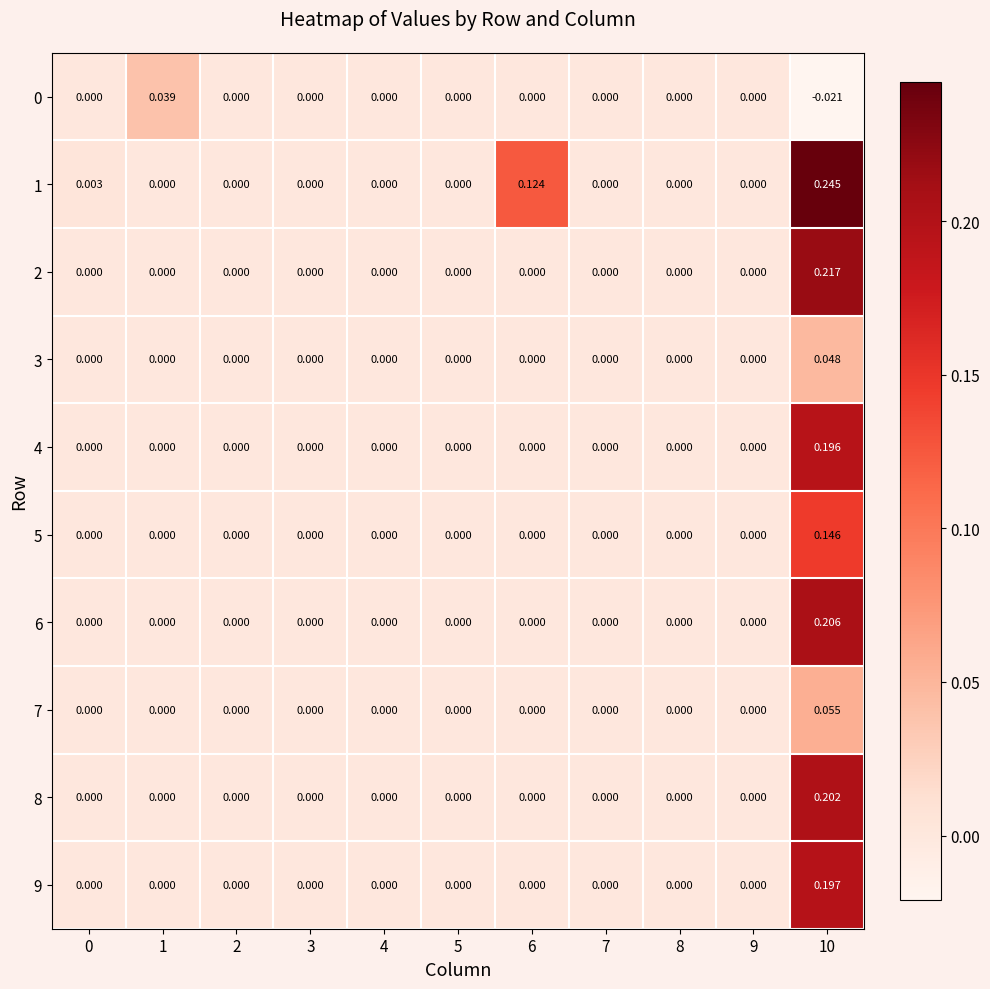

Count the number of data series in this chart.

10